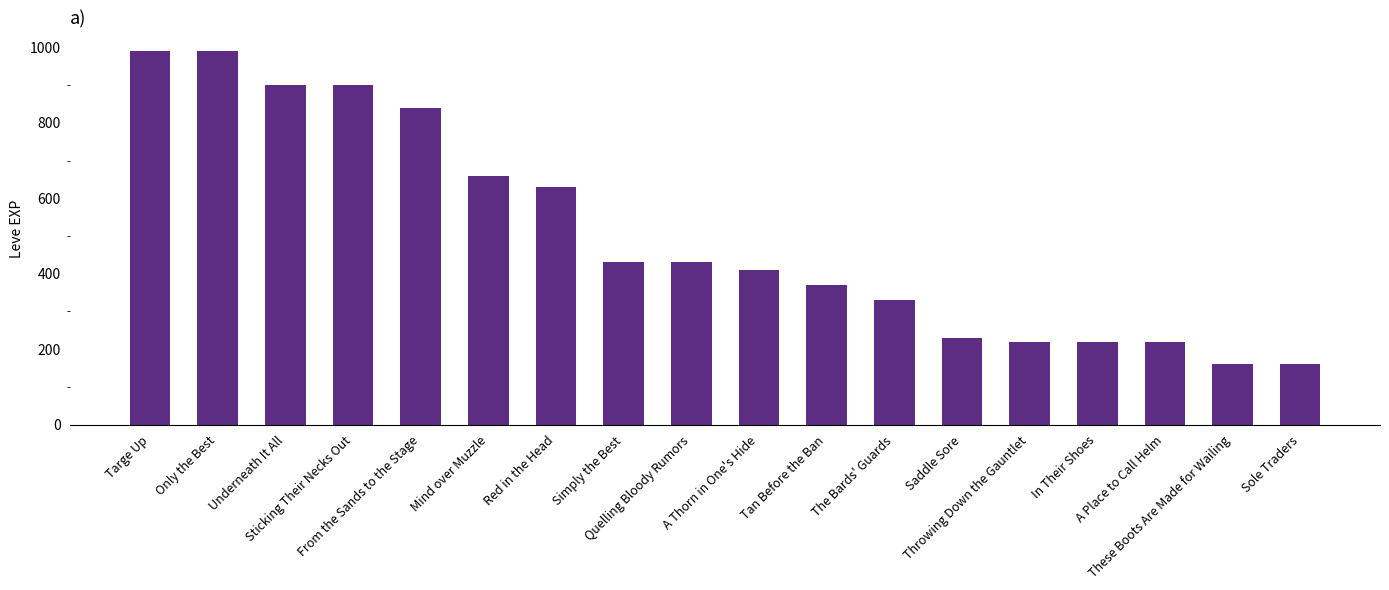

What is the change in value from In Their Shoes to Sole Traders?

-60